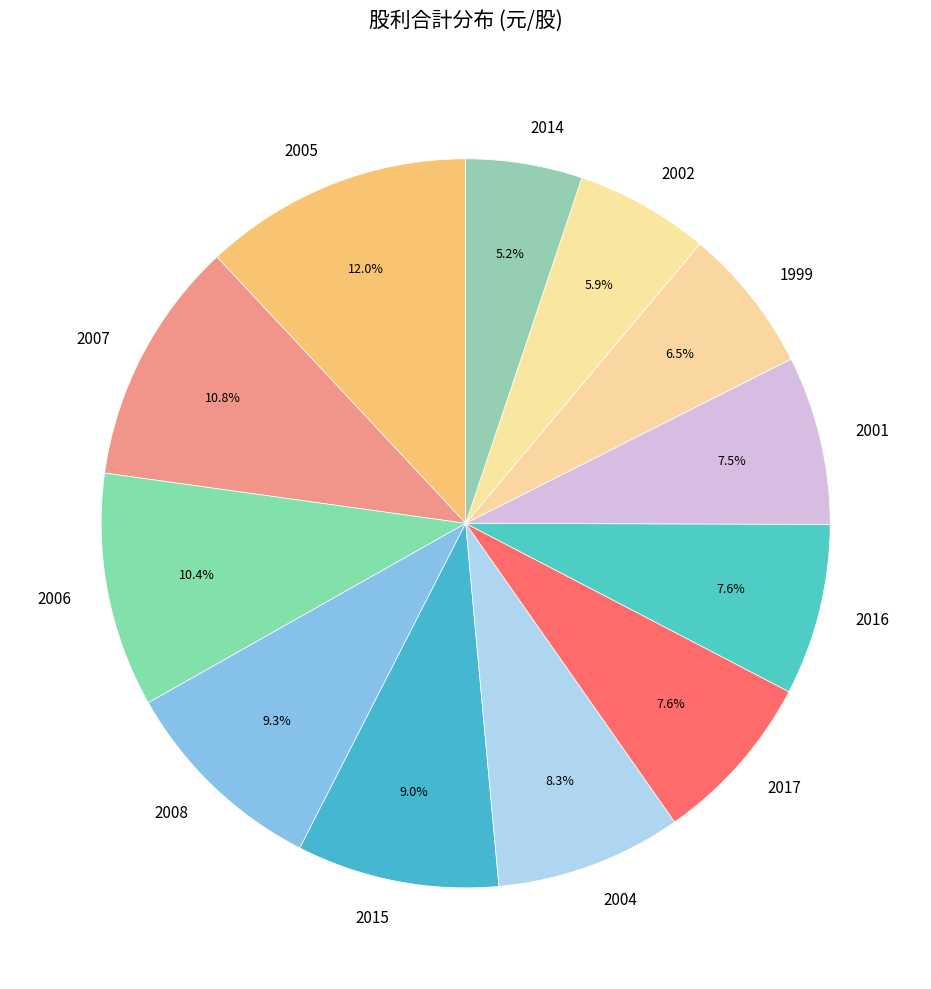

How many segments does this pie chart have?

12